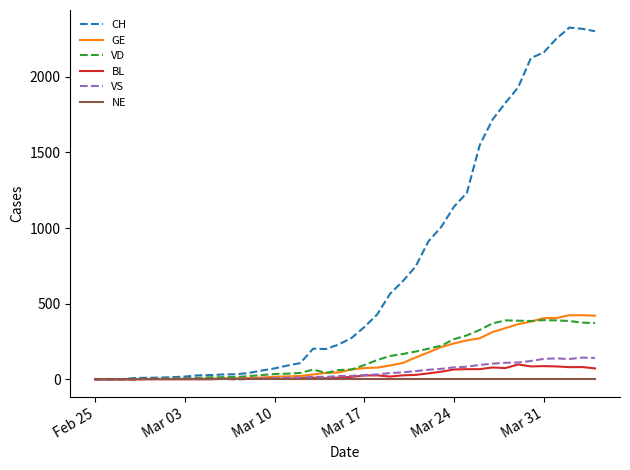

Which series has the largest total across all categories?

CH